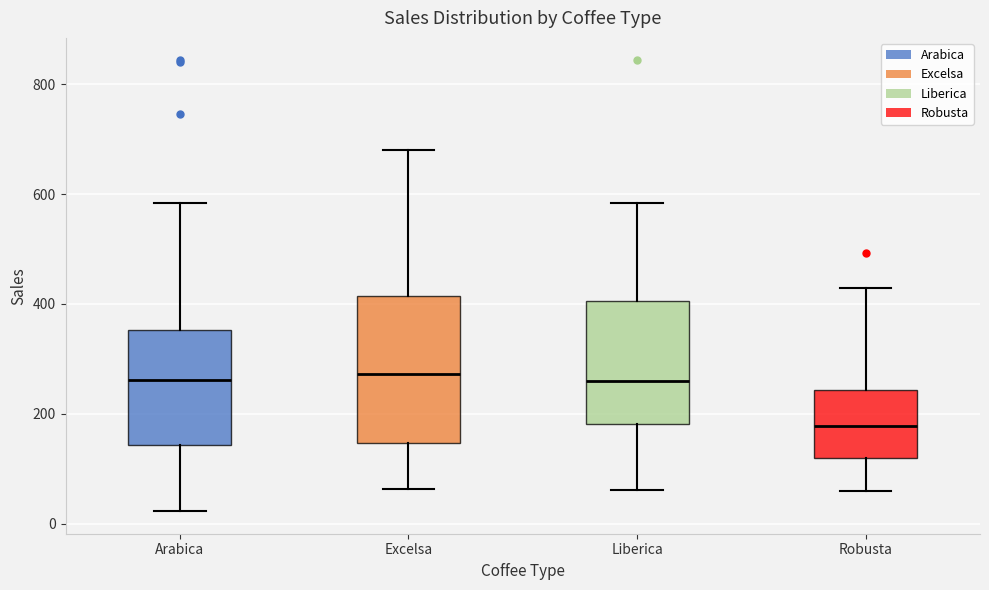

Which box's median line is the lowest?

Robusta